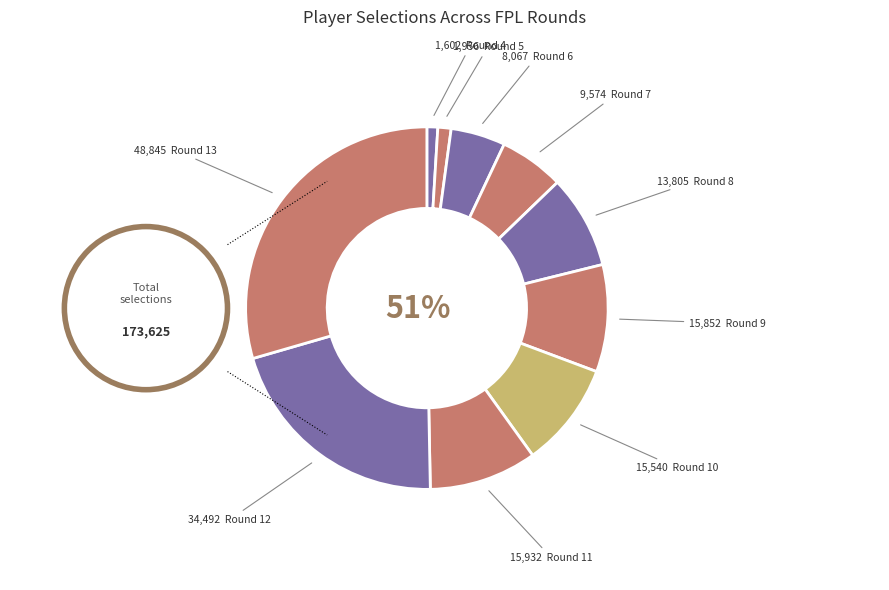

To the nearest percent, what portion does Round 13 represent?

29%